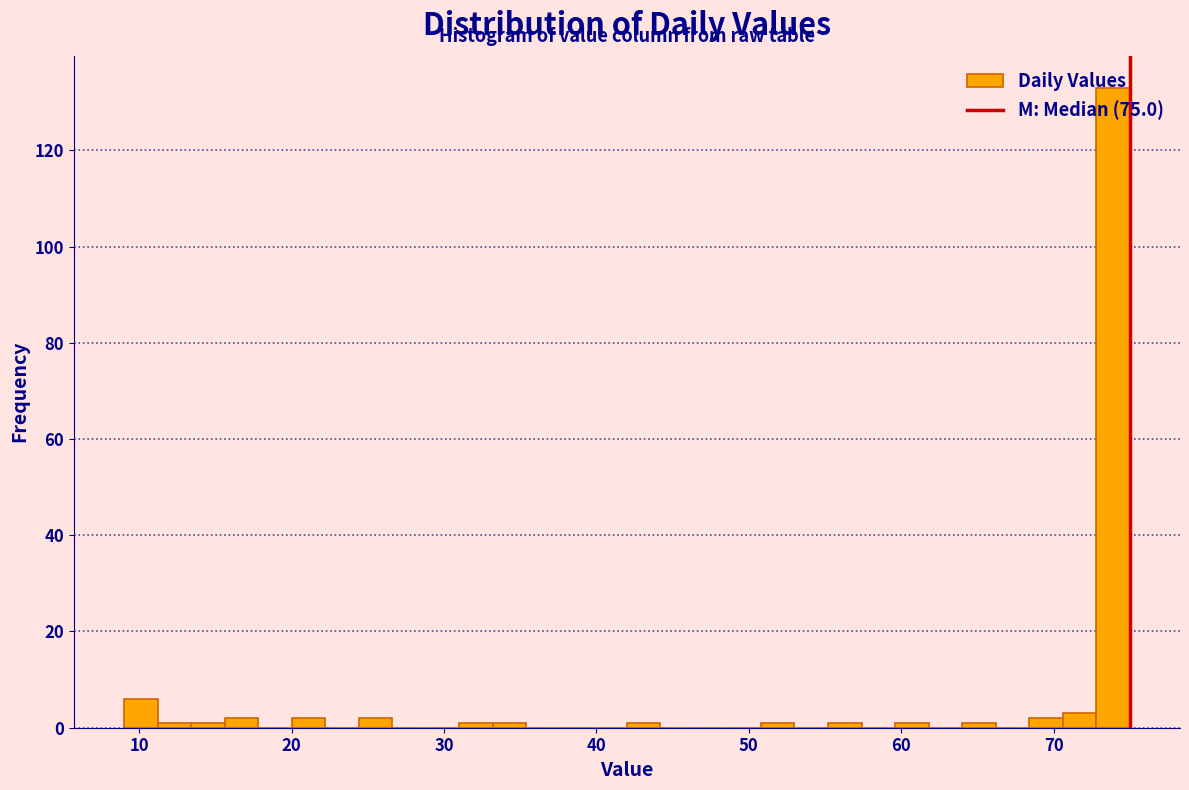

Around what value on the x-axis is the tallest bar? Give the approximate position of its centre, as read against the axis.

74